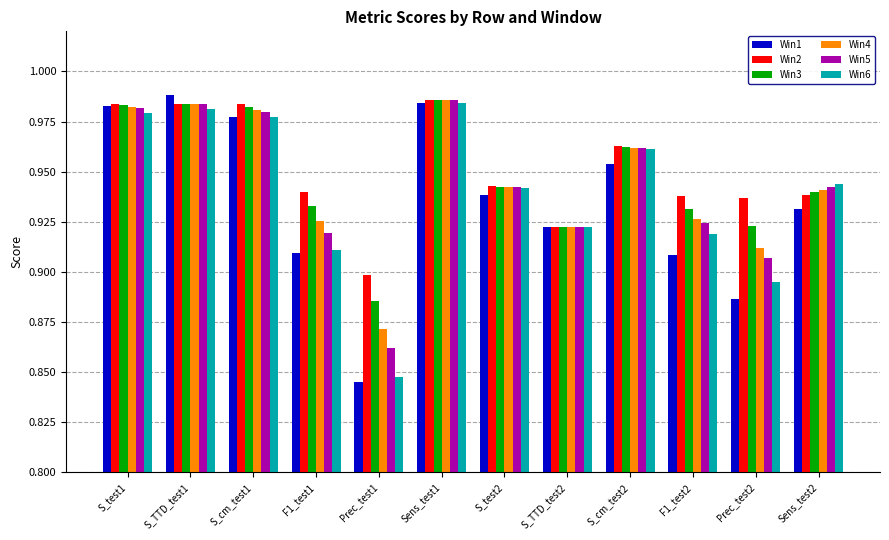

How many groups of bars are there?

12